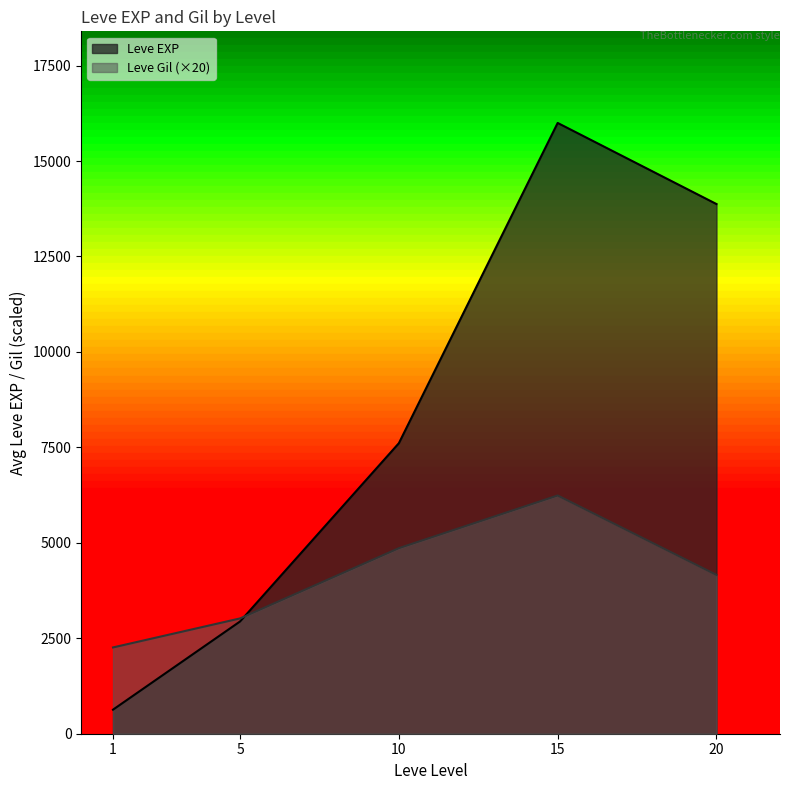

Which series ends up on top after the final intersection of Leve EXP and Leve Gil?

Leve EXP